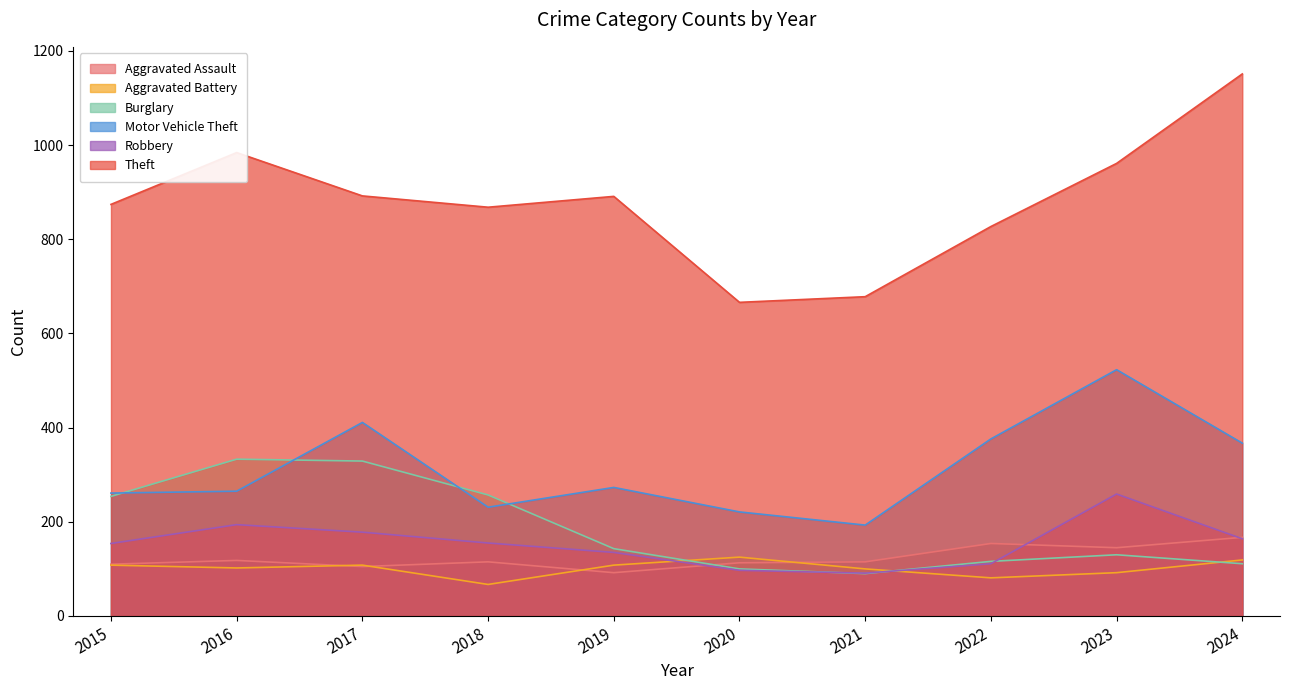

At how many categories does at least one series exceed 116?

10